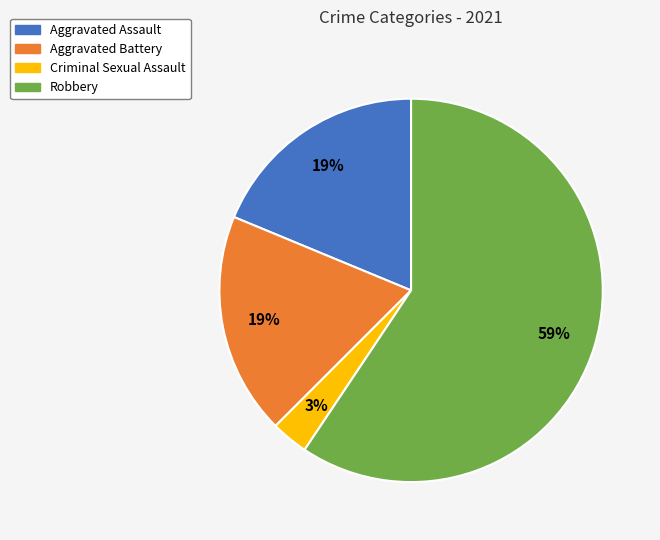

Approximately how many times larger is the value at Criminal Sexual Assault compared to Robbery?

0.1